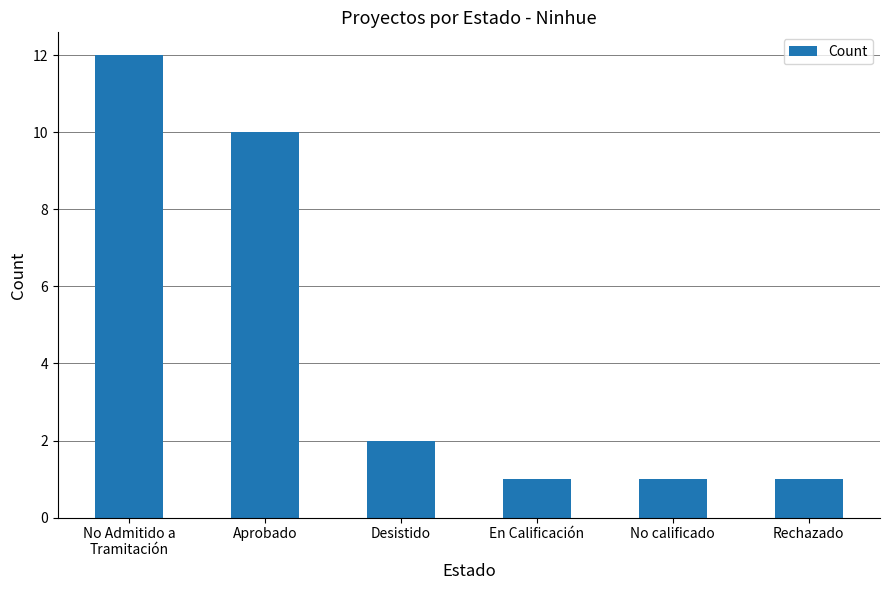

Which category has the highest value across all series?

No Admitido a
Tramitación